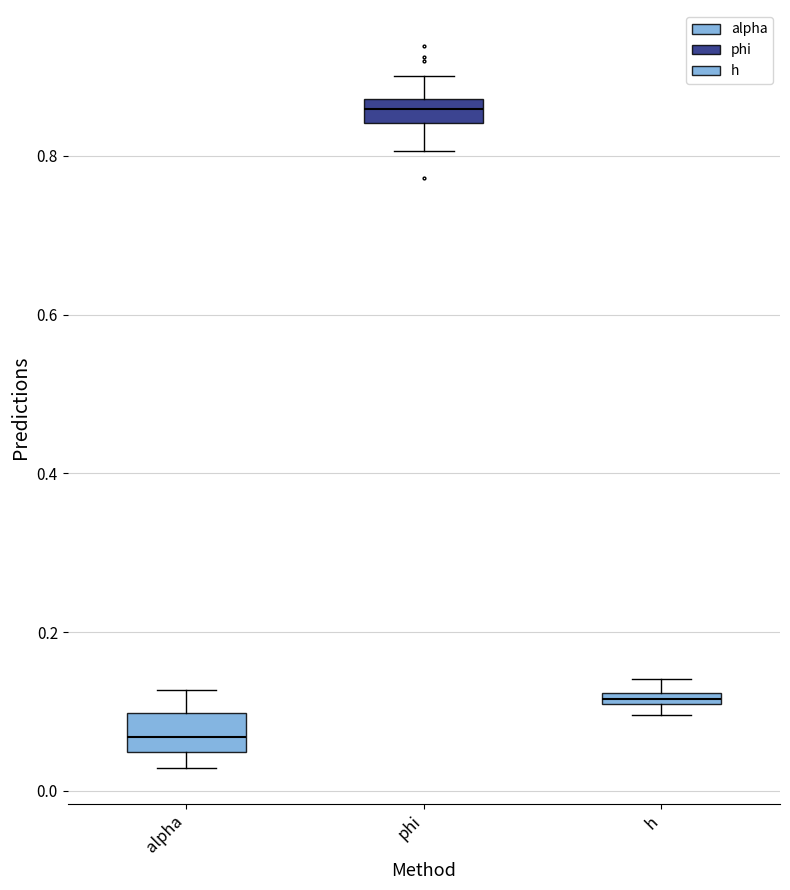

Where is the lower edge of the box for h on the y-axis? The values are not printed on the chart, so give them approximately, as read against the axis.

0.10